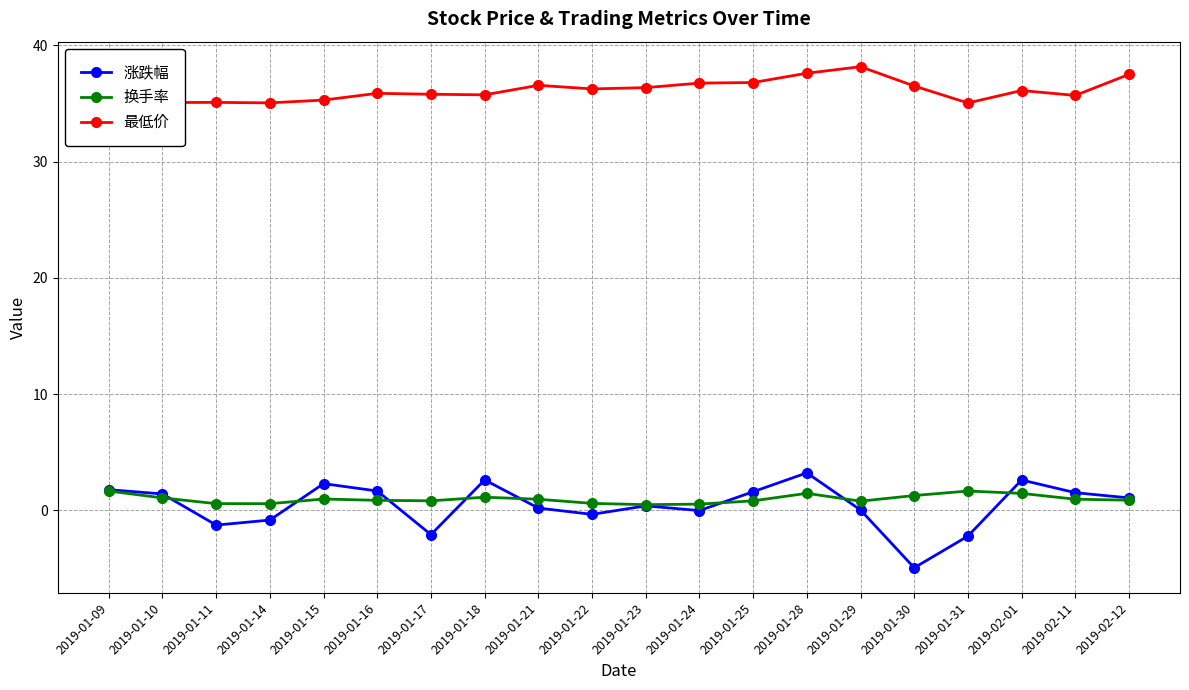

Reading left to right, list all the values displayed in this chart.

涨跌幅: 1.8	1.4	-1.3	-0.8	2.3	1.7	-2.1	2.6	0.2	-0.4	0.4	-0.0	1.6	3.2	0.0	-4.9	-2.2	2.6	1.5	1.1
换手率: 1.7	1.1	0.6	0.6	1.0	0.9	0.8	1.1	1.0	0.6	0.5	0.5	0.8	1.5	0.8	1.3	1.7	1.5	1.0	0.9
最低价: 35.0	35.1	35.1	35.1	35.3	35.9	35.8	35.8	36.6	36.3	36.4	36.8	36.8	37.6	38.2	36.5	35.0	36.1	35.7	37.5